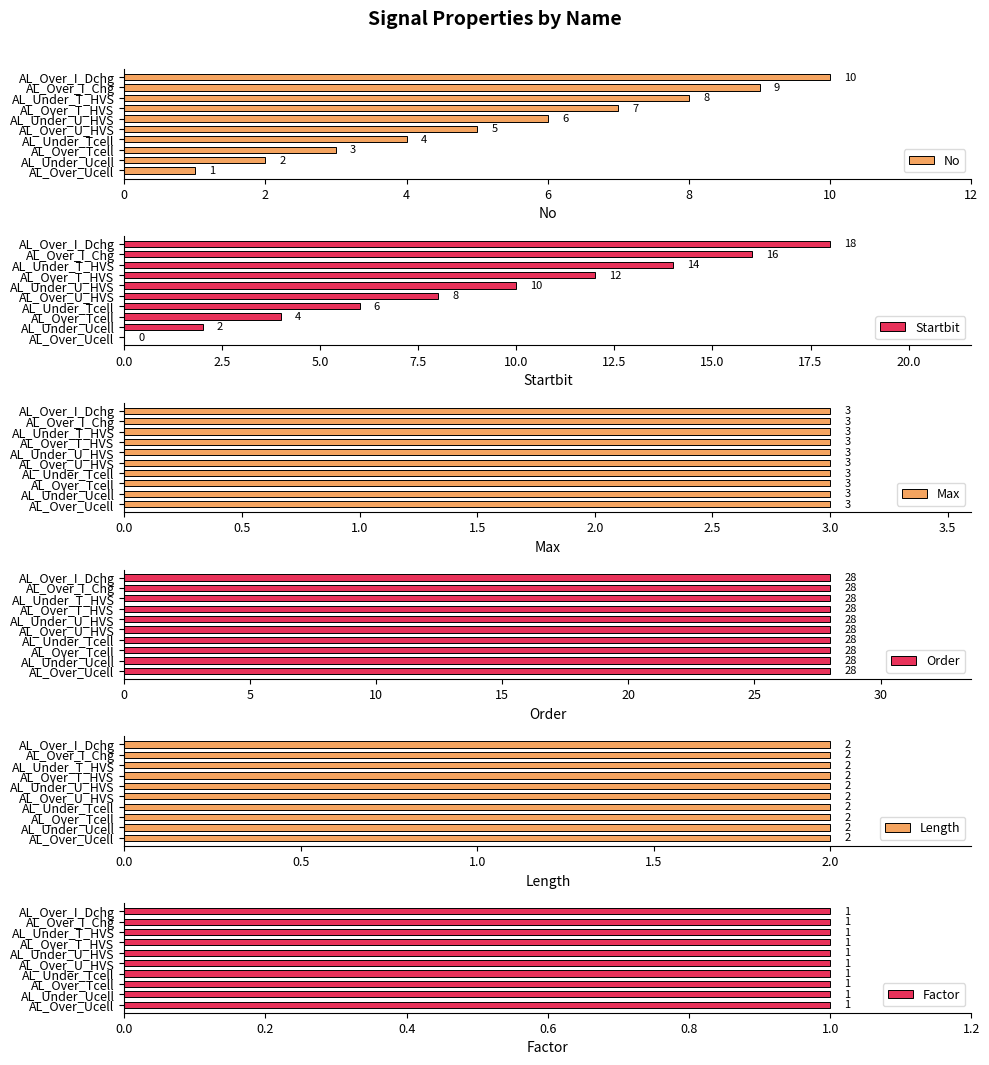

How many bars are there in each group?

6